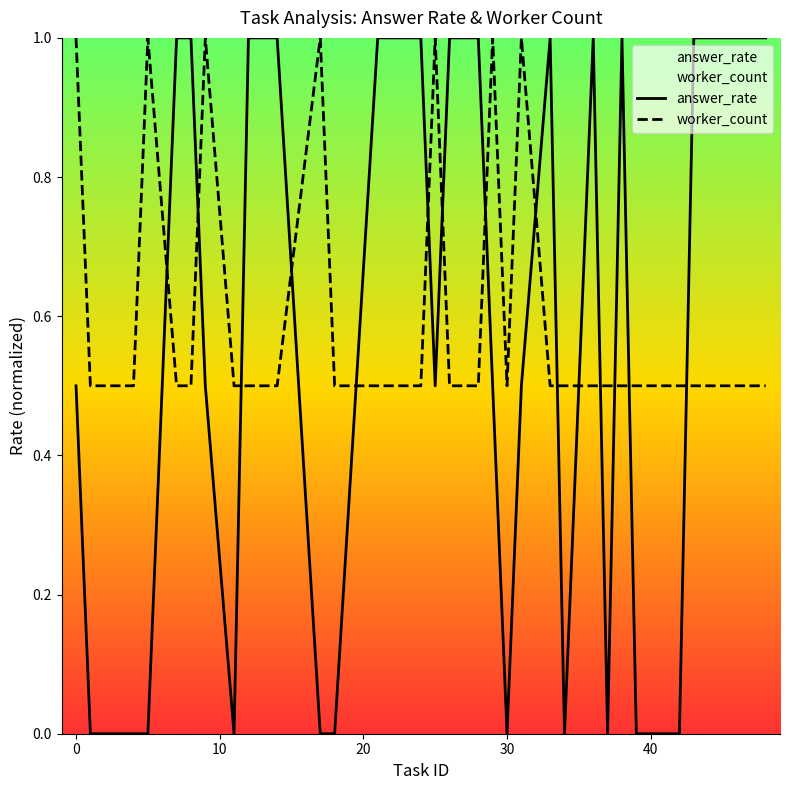

True or false: answer_rate and worker_count cross at least once.

True